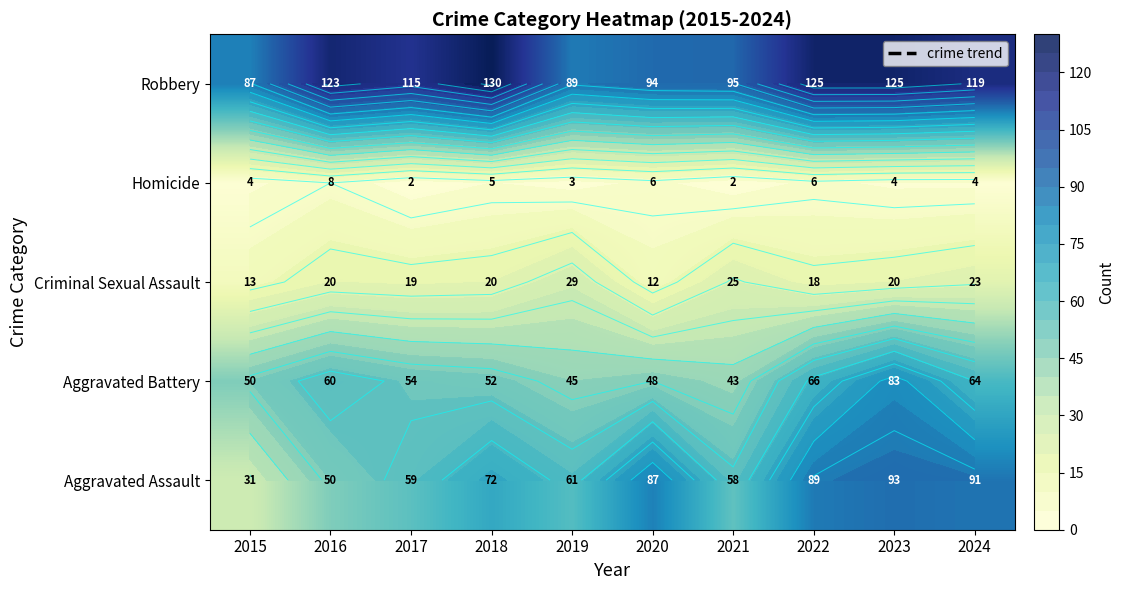

The Criminal Sexual Assault series shows 20 at 2023. True or false?

True